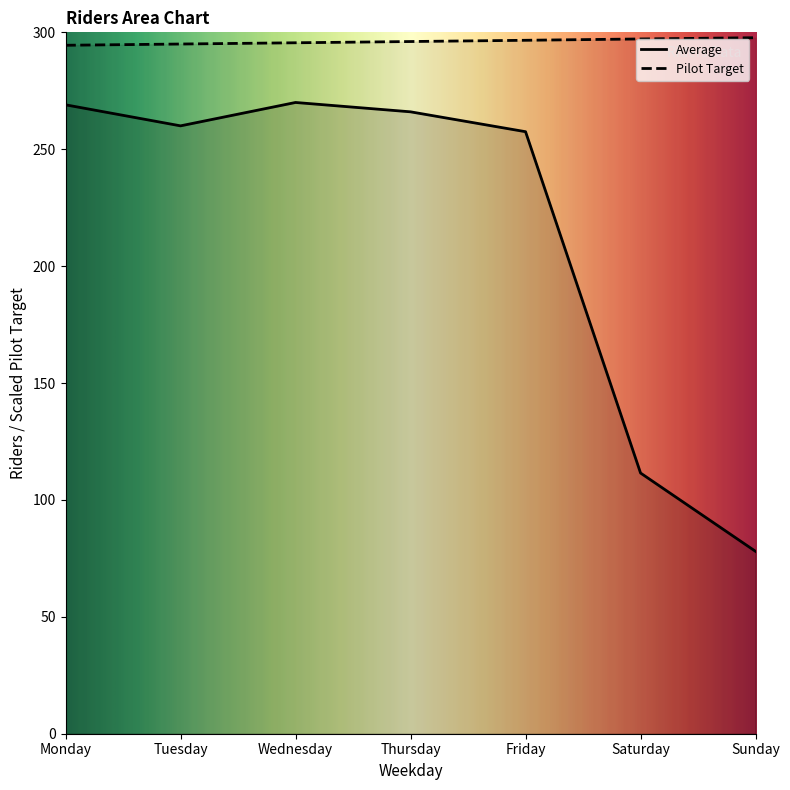

The Pilot Target series shows 440.4 at Sunday. True or false?

False